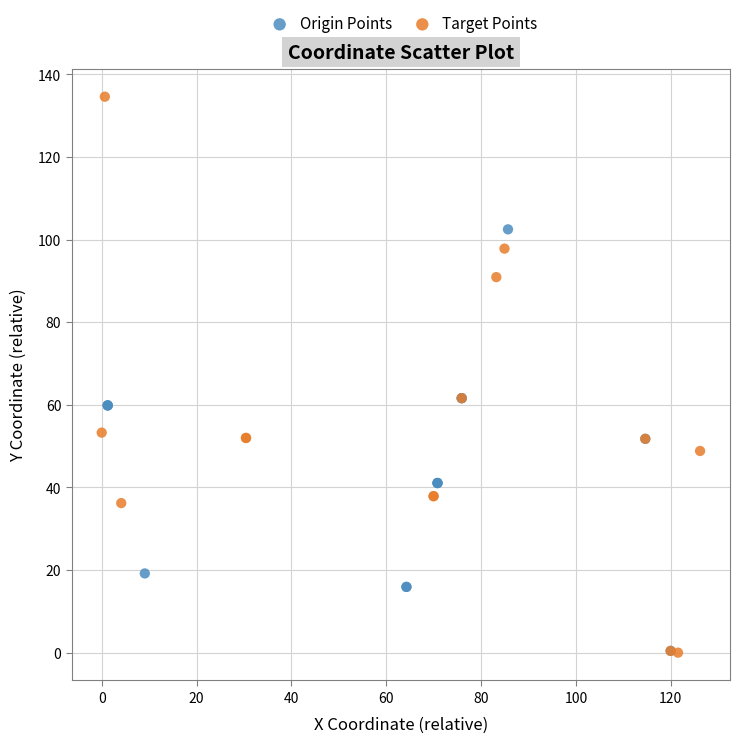

Which series reaches the maximum Y coordinate?

Target Points